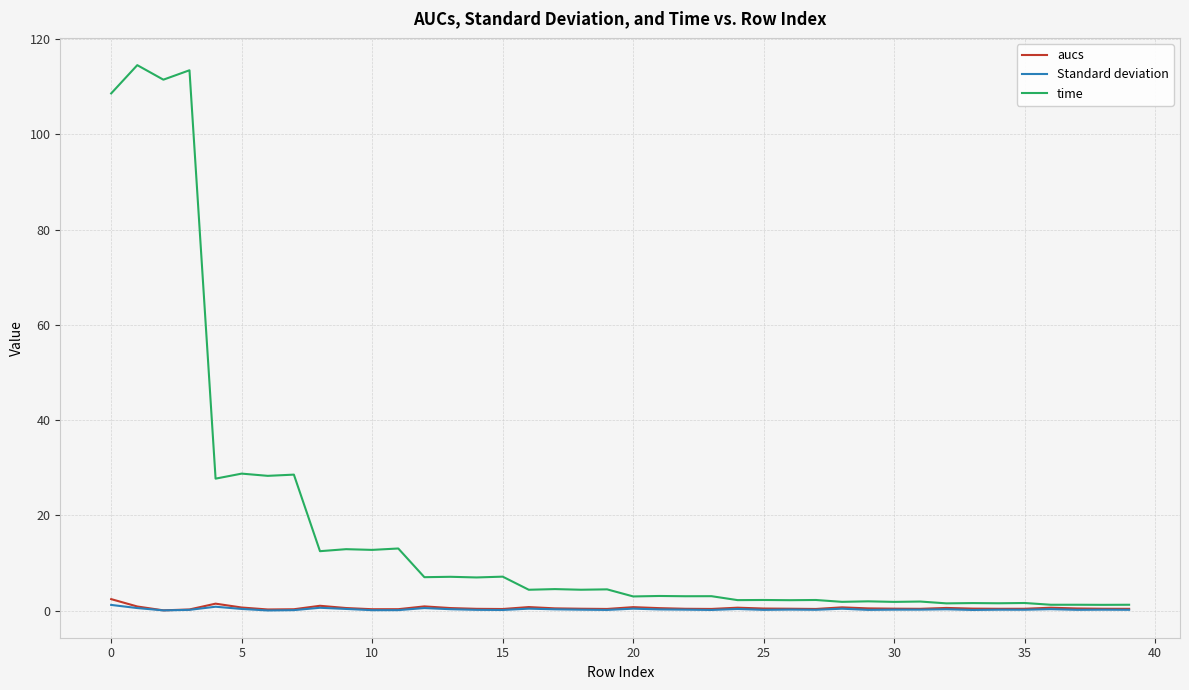

What is the highest value of the time series?

114.5